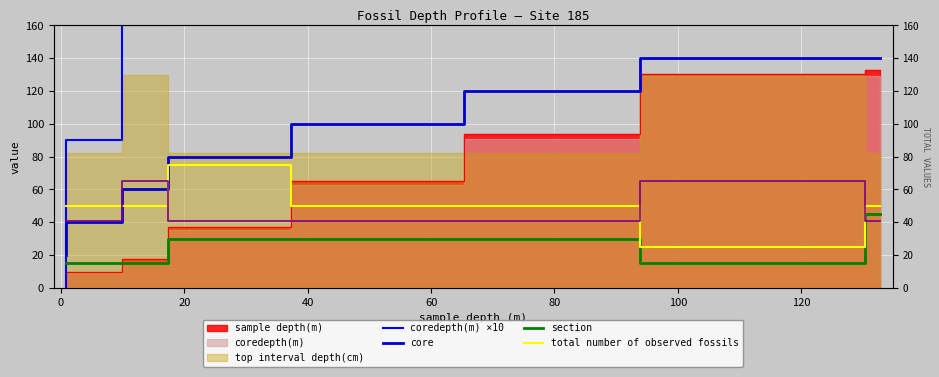

Is the value of section at 0 greater than the value of total number of observed fossils at 100?

No